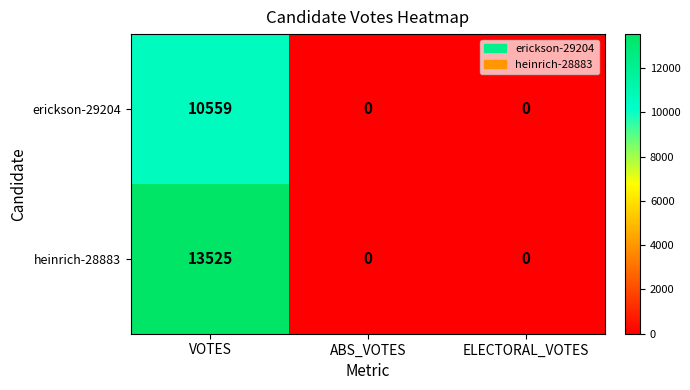

How many data points in erickson-29204 are above 0?

1